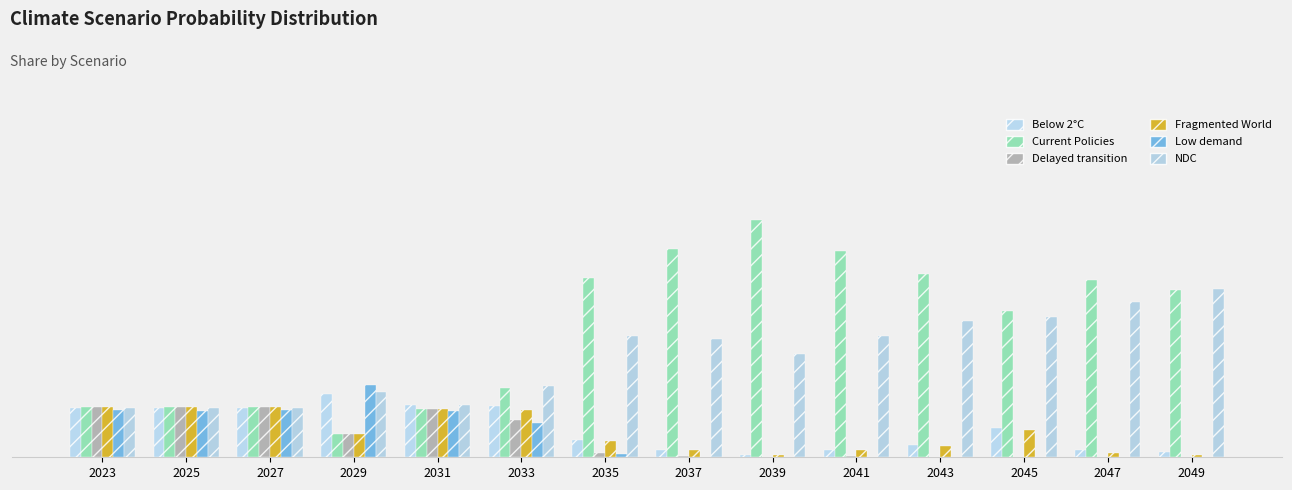

Are the bars grouped side by side (vs. stacked)?

Yes